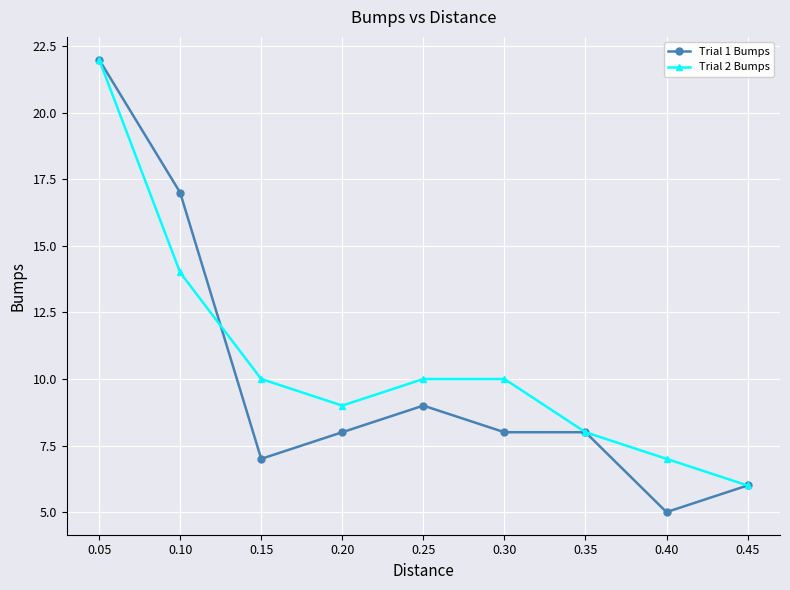

At which category does Trial 1 Bumps reach its first local valley?

0.15